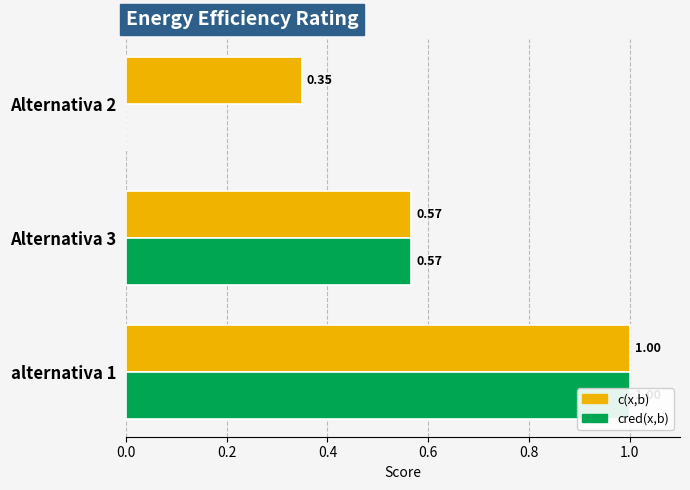

How many data points does each series have?

3